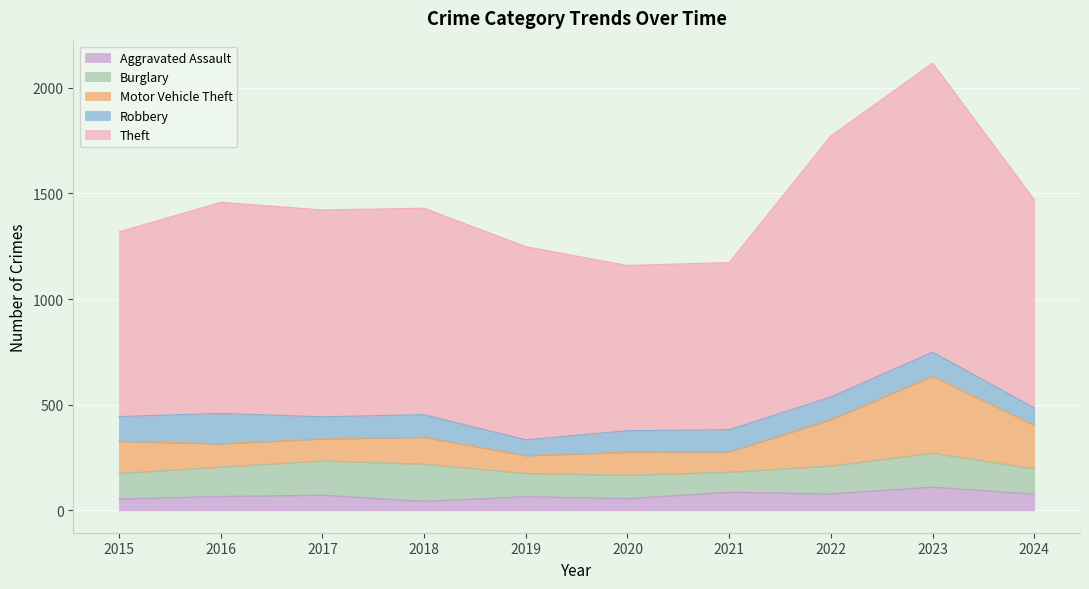

How many data points in Theft are above 979?

4